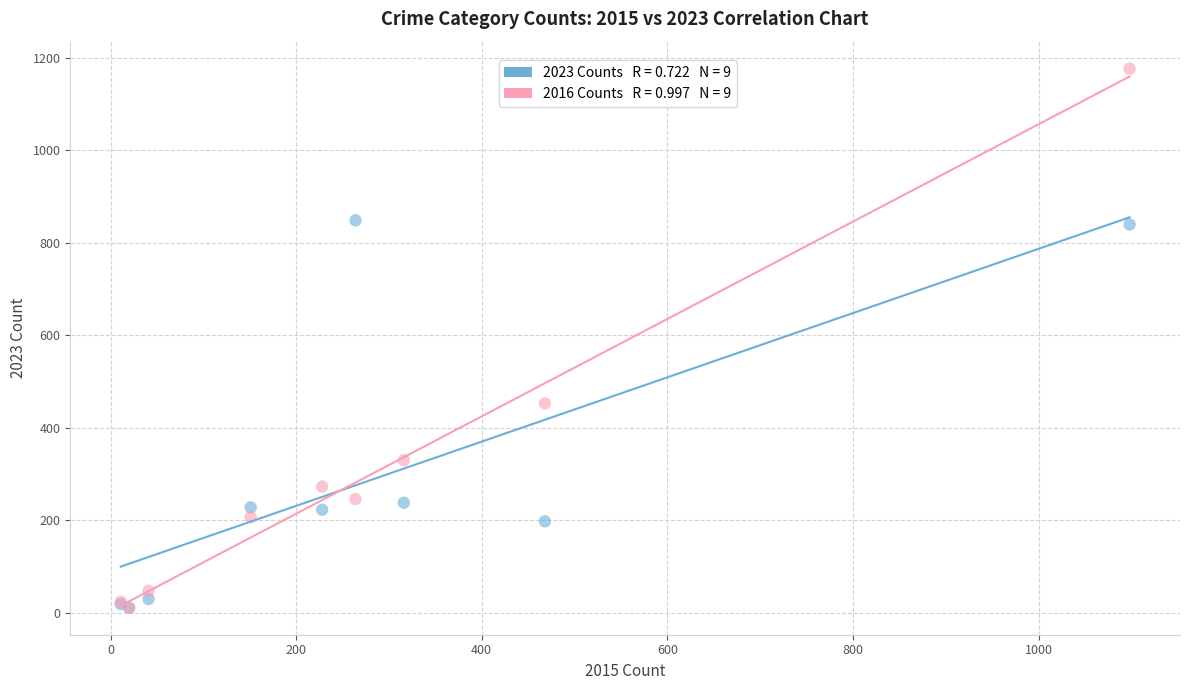

Across all series, what Y value is closest to 594?

453